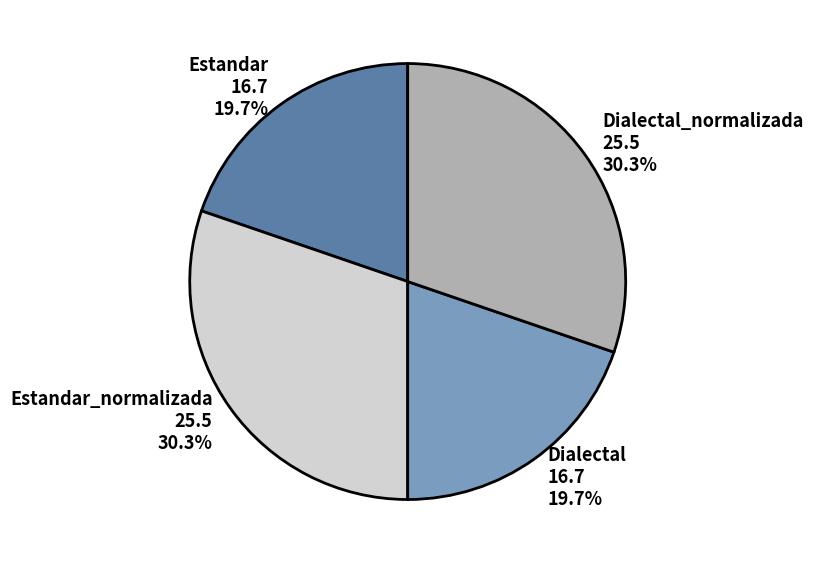

Between Dialectal_normalizada and Dialectal, which is larger?

Dialectal_normalizada